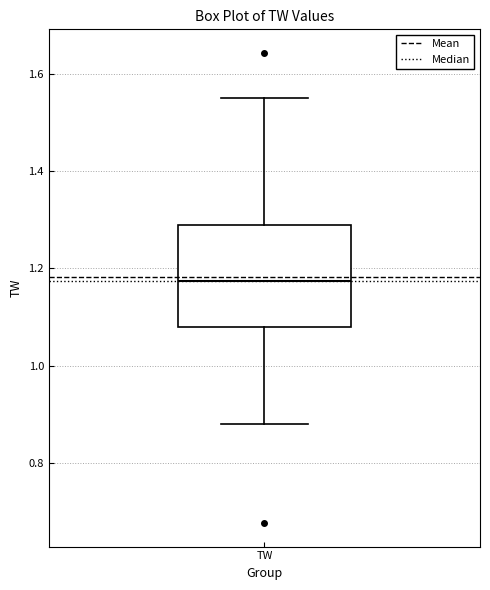

Transcribe this box plot: give where the median line is, the range the box spans, and where the two whiskers end, as read against the y-axis. The values are not printed on the chart, so give them approximately, as read against the axis.

median 1.18, box 1.08 to 1.28, whiskers 0.88 to 1.56